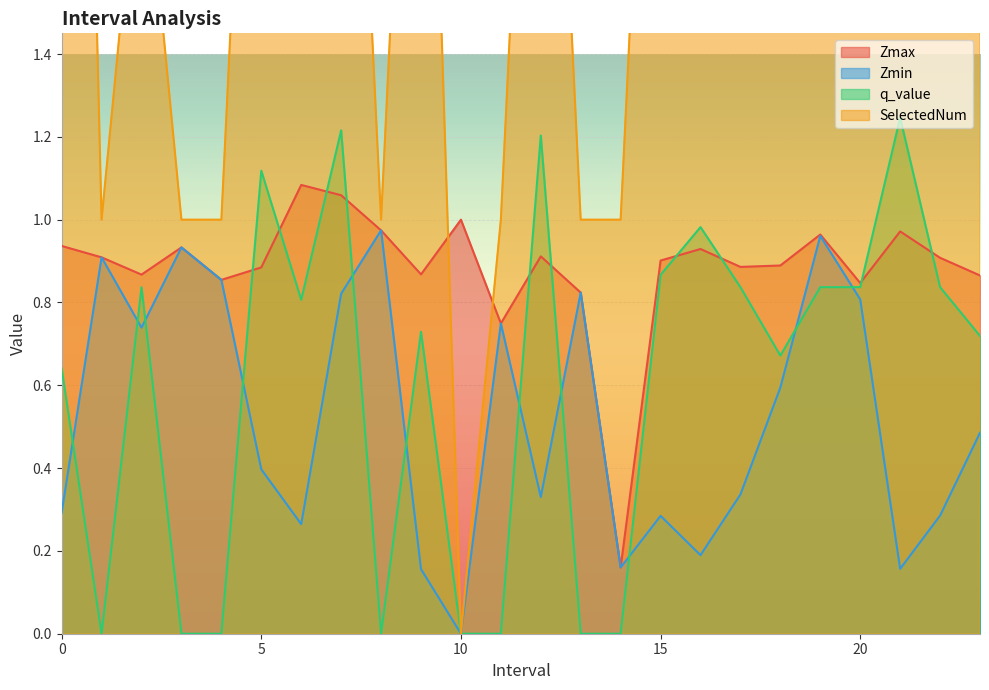

What are all the series names shown in the legend?

Zmax, Zmin, q_value, SelectedNum